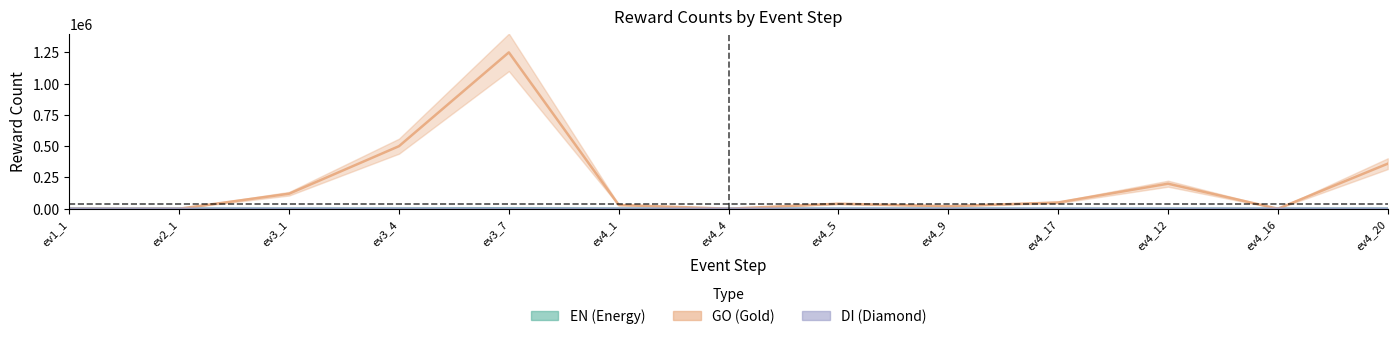

Which series has the widest spread of values?

GO